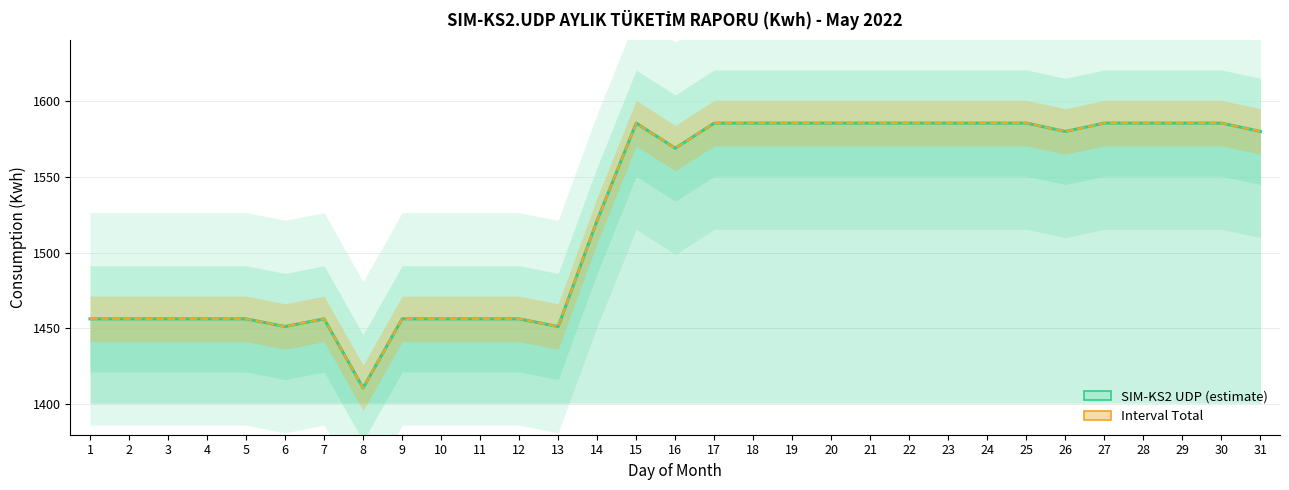

At which category is the sum across all series the highest?

24